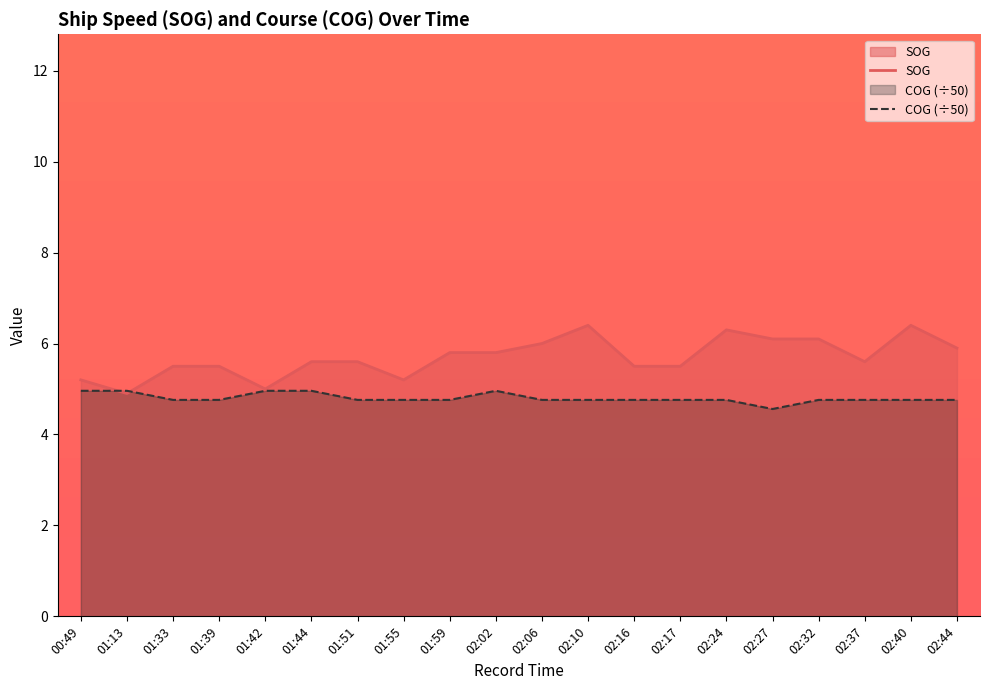

Where is SOG nearest to the value 5?

01:42